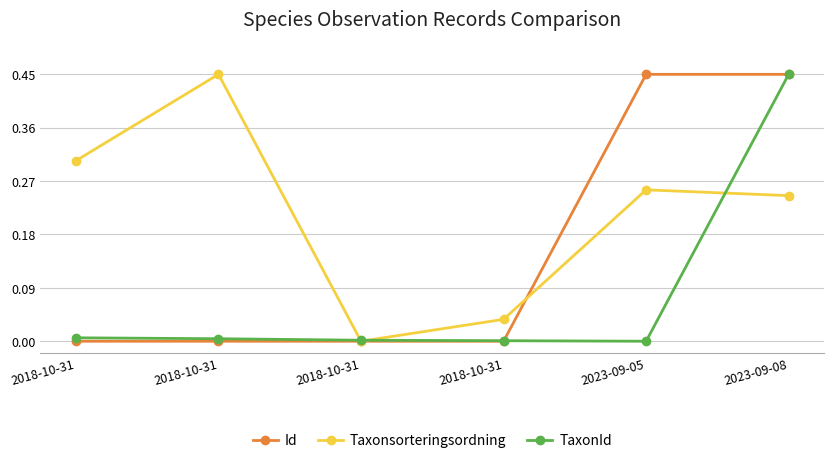

How many lines are shown in the chart?

3